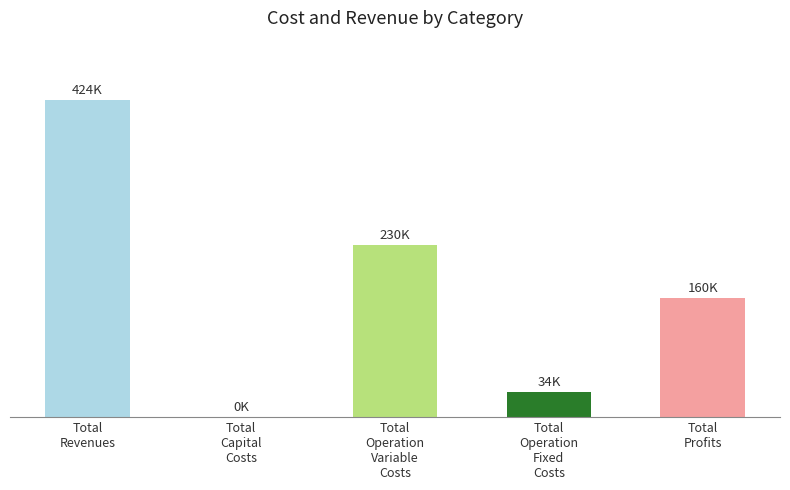

Is it true that the value at Total
Revenues is 423596.6?

True